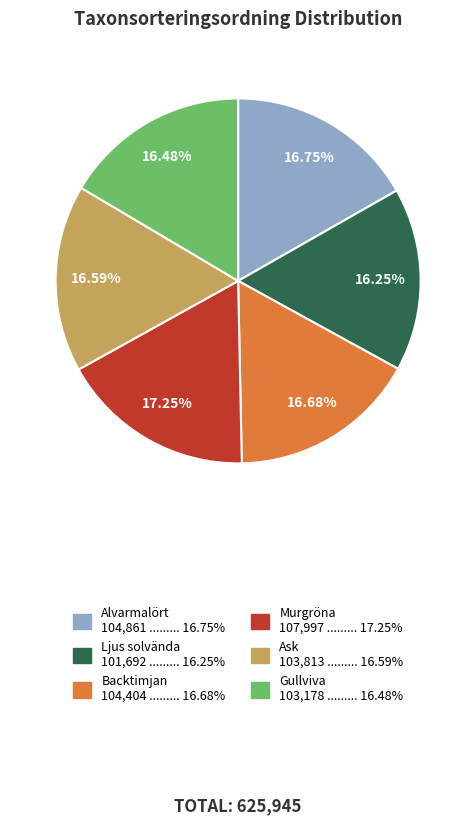

The Ljus solvända slice represents 16% of the pie. True or false?

True